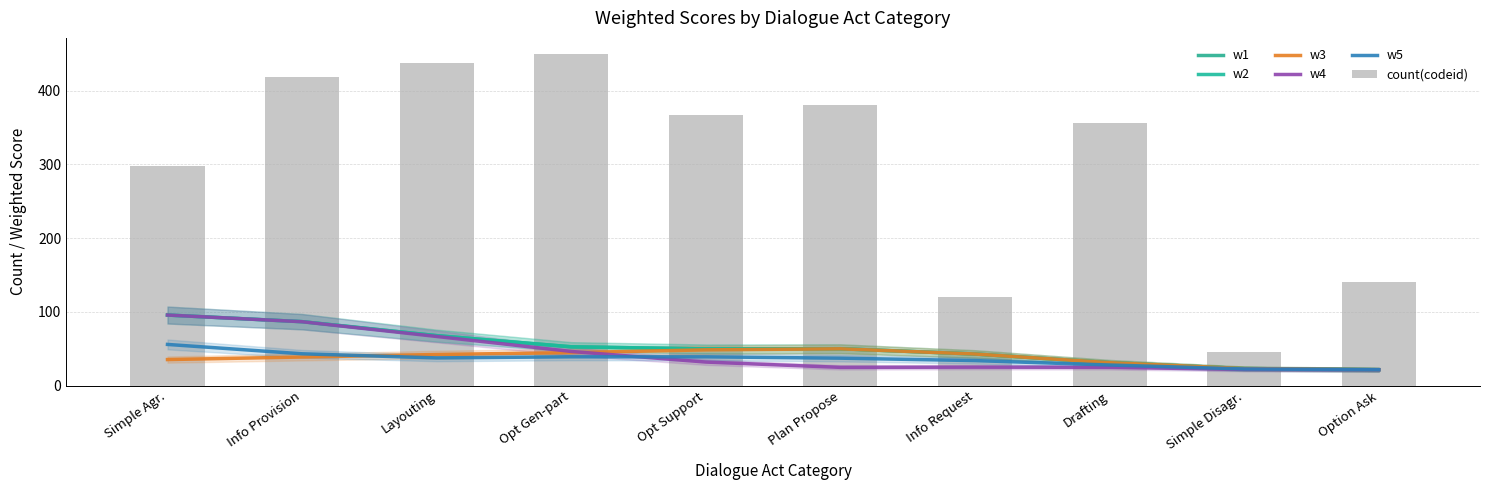

What is the average value of the w5 series?

35.7